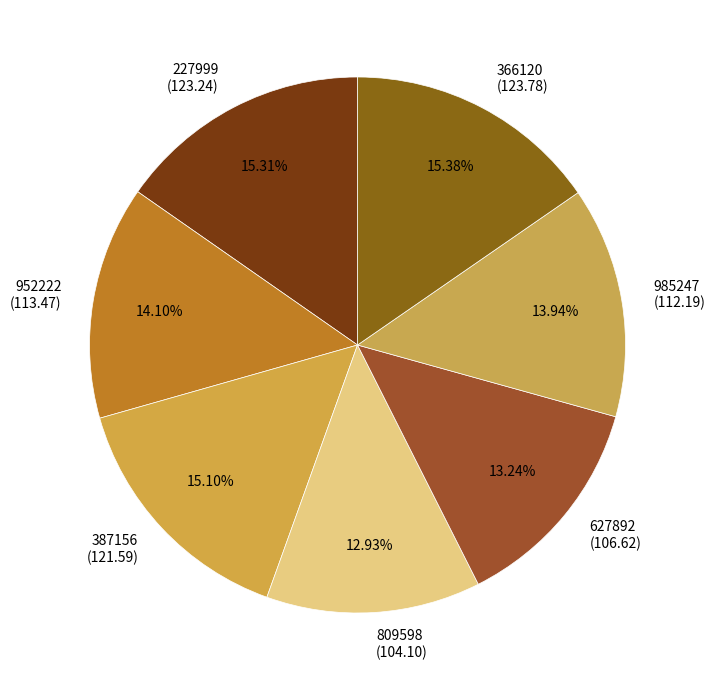

Does any single category account for the majority?

No